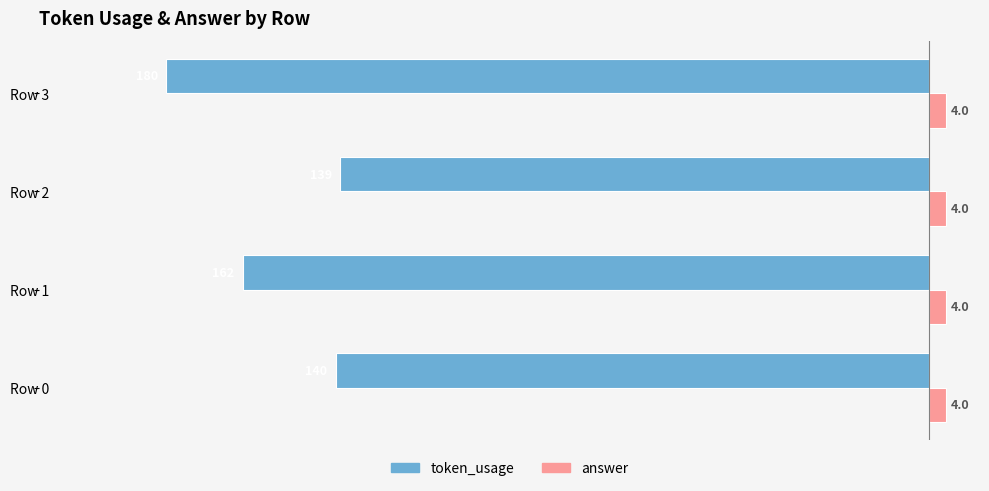

Which series has the widest spread of values?

token_usage